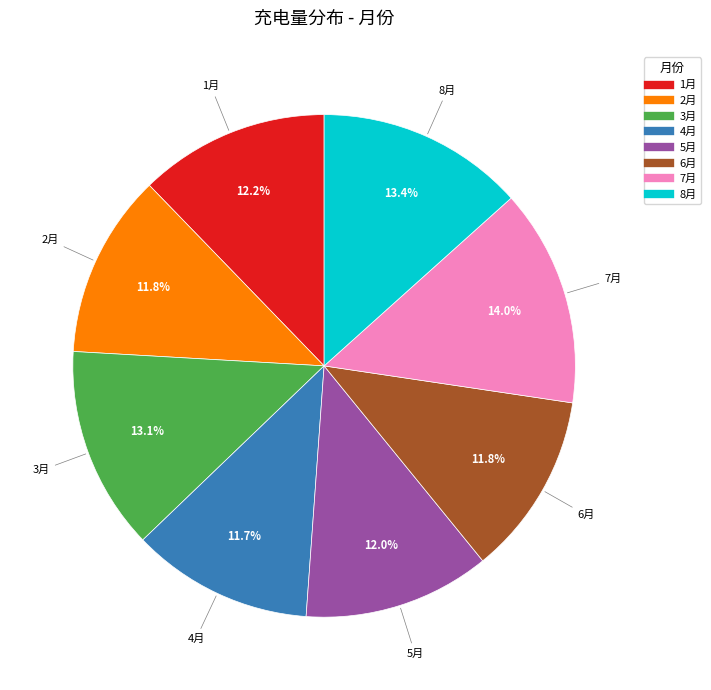

Which has a higher value, 5月 or 8月?

8月